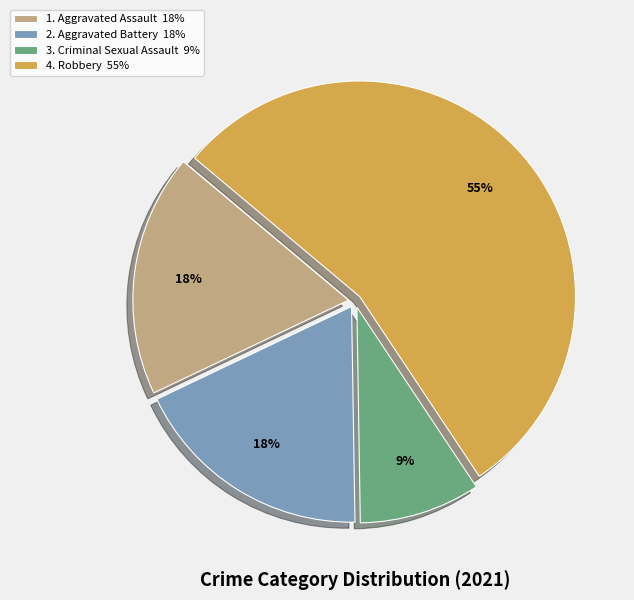

Count the number of slices in the pie.

4